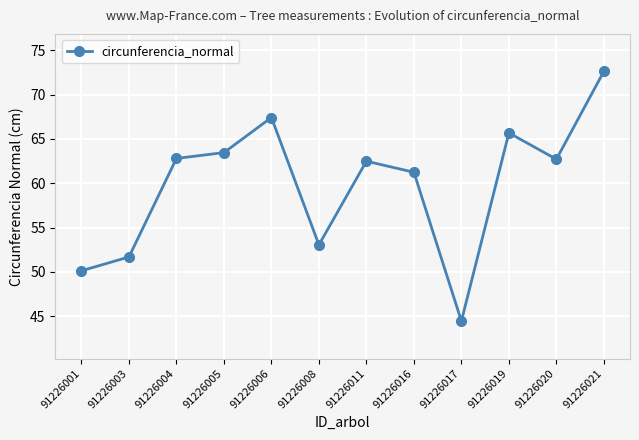

What is the sum of all values?

717.7